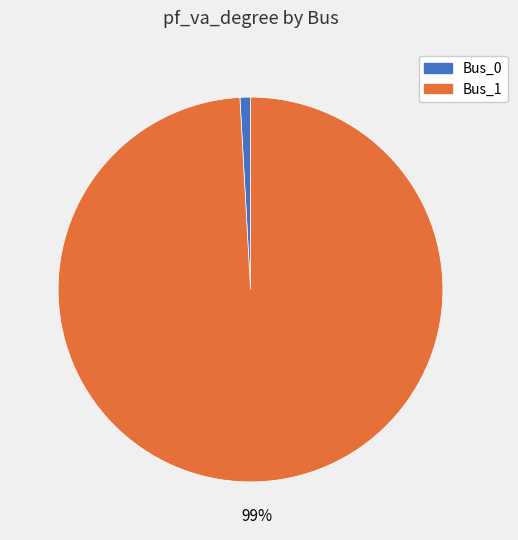

To the nearest percent, what is the difference between the largest and smallest slice percentages?

98%